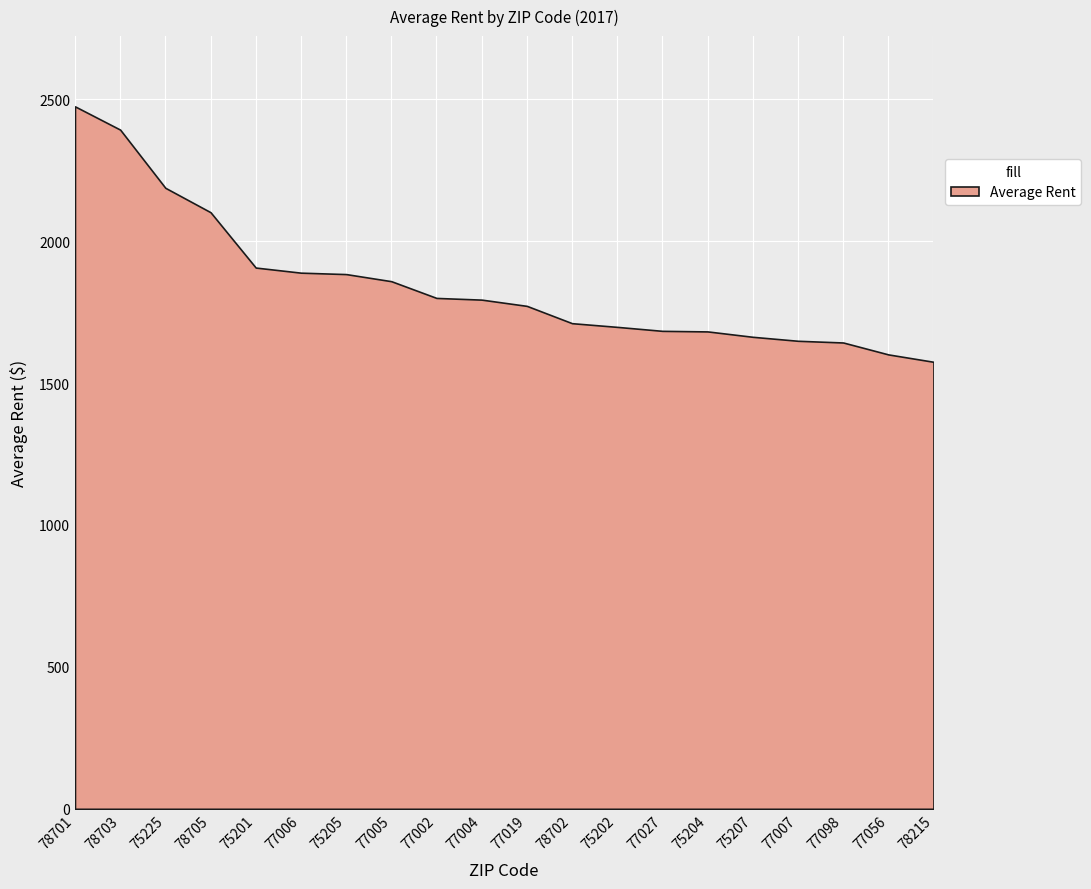

What is the difference between the maximum and minimum values?

900